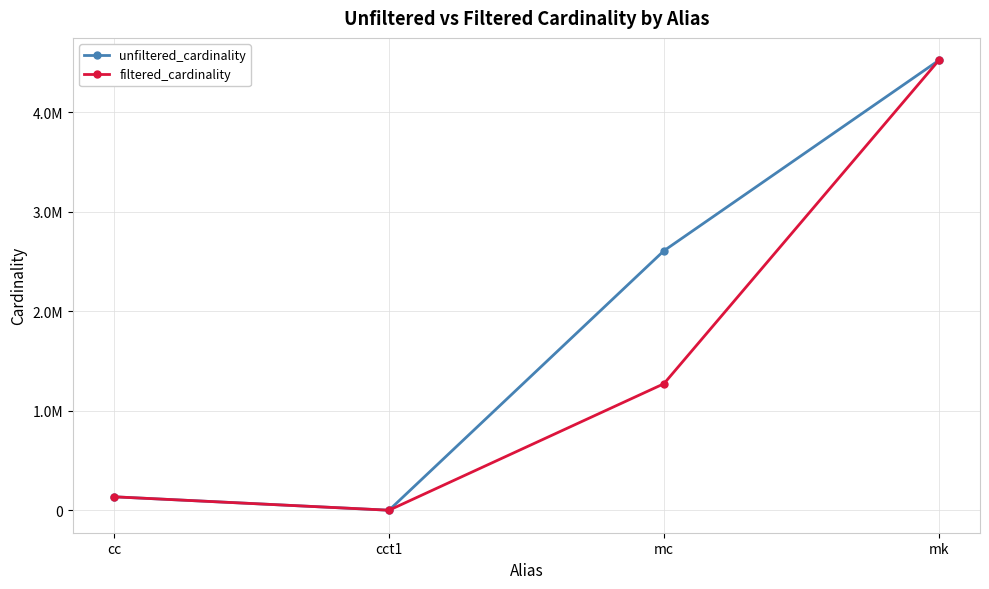

Which series has the largest total across all categories?

unfiltered_cardinality